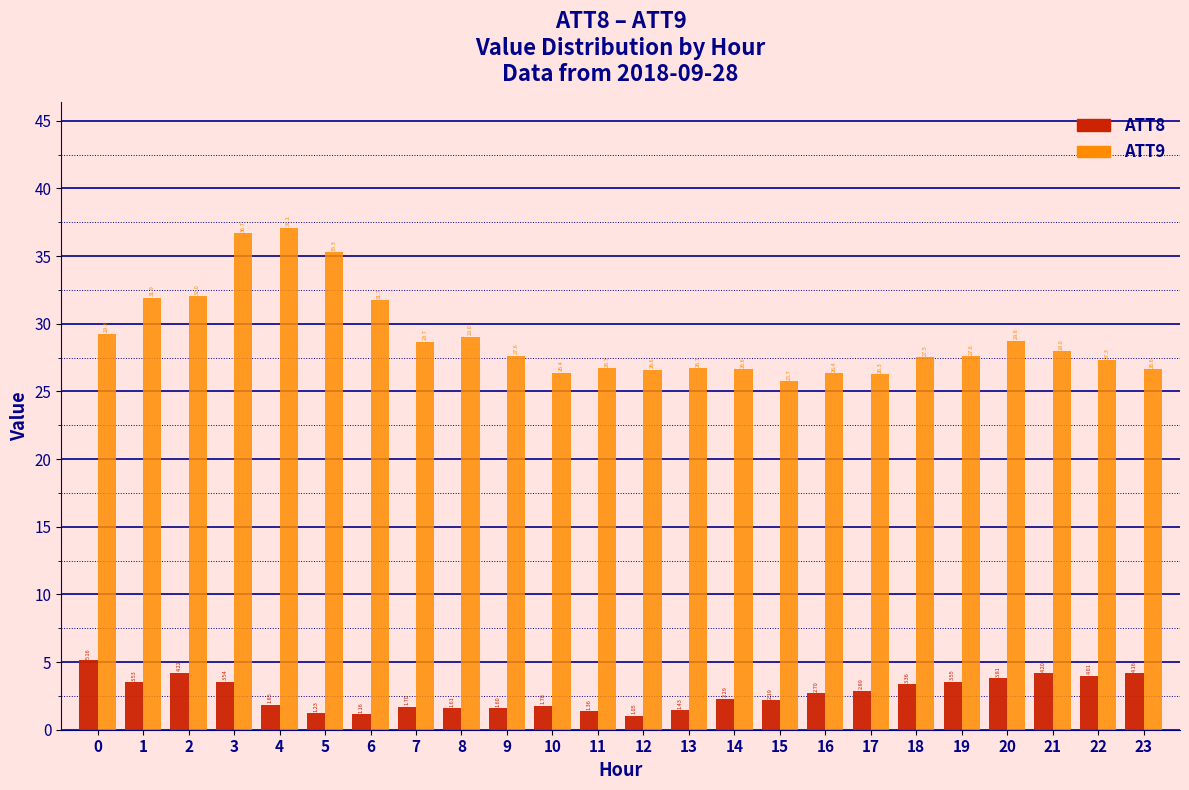

Rank the series by their average value, from highest to lowest.

ATT9, ATT8